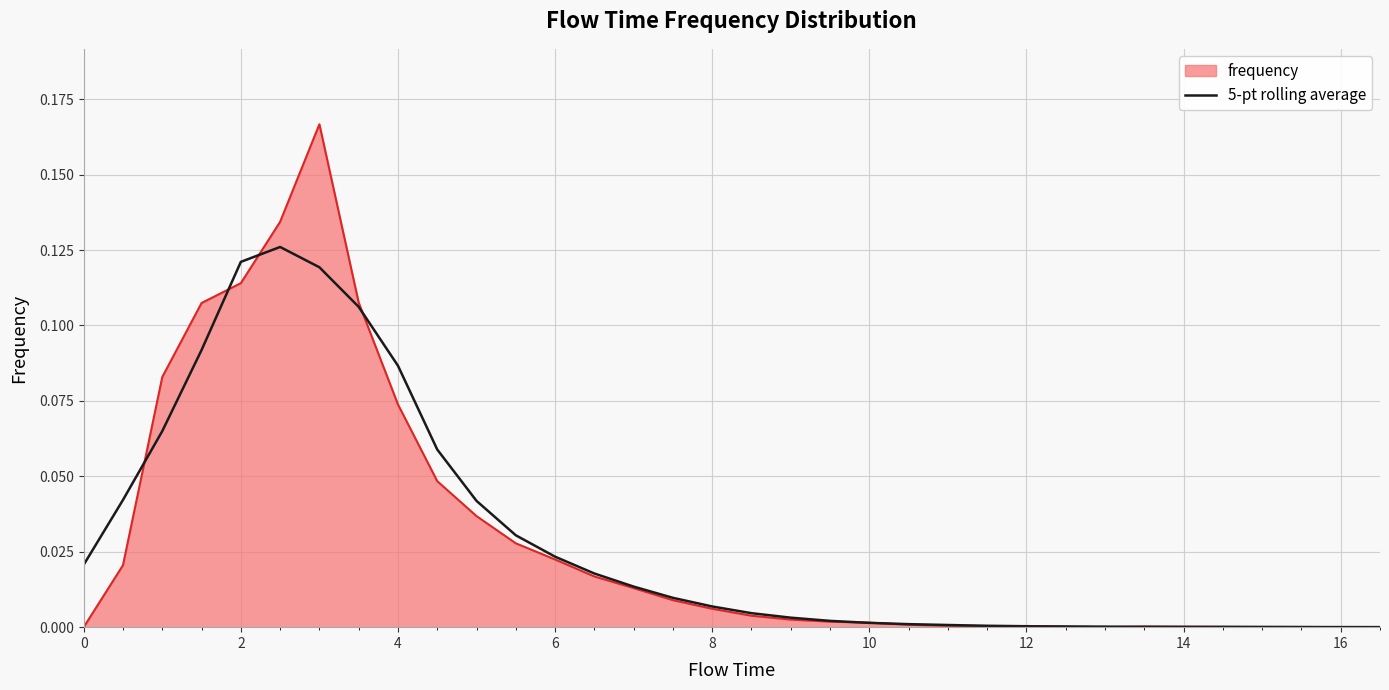

List the series in order of their peak value, highest first.

frequency, 5-pt rolling average